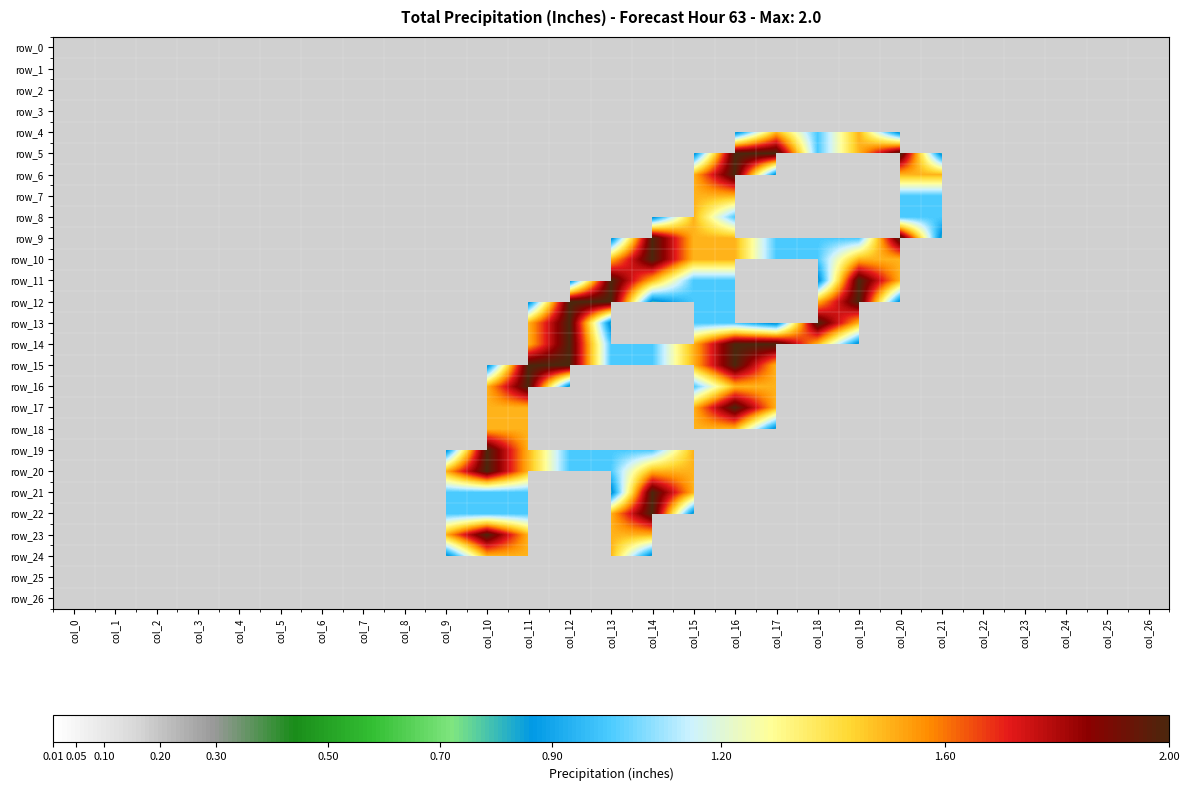

Reading left to right, extract all data points from this chart.

row_0: col_0=0.0	col_1=0.0	col_2=0.0	col_3=0.0	col_4=0.0	col_5=0.0	col_6=0.0	col_7=0.0	col_8=0.0	col_9=0.0	col_10=0.0	col_11=0.0	col_12=0.0	col_13=0.0	col_14=0.0	col_15=0.0	col_16=0.0	col_17=0.0	col_18=0.0	col_19=0.0	col_20=0.0	col_21=0.0	col_22=0.0	col_23=0.0	col_24=0.0	col_25=0.0	col_26=0.0
row_1: col_0=0.0	col_1=0.0	col_2=0.0	col_3=0.0	col_4=0.0	col_5=0.0	col_6=0.0	col_7=0.0	col_8=0.0	col_9=0.0	col_10=0.0	col_11=0.0	col_12=0.0	col_13=0.0	col_14=0.0	col_15=0.0	col_16=0.0	col_17=0.0	col_18=0.0	col_19=0.0	col_20=0.0	col_21=0.0	col_22=0.0	col_23=0.0	col_24=0.0	col_25=0.0	col_26=0.0
row_2: col_0=0.0	col_1=0.0	col_2=0.0	col_3=0.0	col_4=0.0	col_5=0.0	col_6=0.0	col_7=0.0	col_8=0.0	col_9=0.0	col_10=0.0	col_11=0.0	col_12=0.0	col_13=0.0	col_14=0.0	col_15=0.0	col_16=0.0	col_17=0.0	col_18=0.0	col_19=0.0	col_20=0.0	col_21=0.0	col_22=0.0	col_23=0.0	col_24=0.0	col_25=0.0	col_26=0.0
row_3: col_0=0.0	col_1=0.0	col_2=0.0	col_3=0.0	col_4=0.0	col_5=0.0	col_6=0.0	col_7=0.0	col_8=0.0	col_9=0.0	col_10=0.0	col_11=0.0	col_12=0.0	col_13=0.0	col_14=0.0	col_15=0.0	col_16=0.0	col_17=0.0	col_18=0.0	col_19=0.0	col_20=0.0	col_21=0.0	col_22=0.0	col_23=0.0	col_24=0.0	col_25=0.0	col_26=0.0
row_4: col_0=0.0	col_1=0.0	col_2=0.0	col_3=0.0	col_4=0.0	col_5=0.0	col_6=0.0	col_7=0.0	col_8=0.0	col_9=0.0	col_10=0.0	col_11=0.0	col_12=0.0	col_13=0.0	col_14=0.0	col_15=0.0	col_16=0.8	col_17=1.5	col_18=1.0	col_19=1.5	col_20=0.8	col_21=0.0	col_22=0.0	col_23=0.0	col_24=0.0	col_25=0.0	col_26=0.0
row_5: col_0=0.0	col_1=0.0	col_2=0.0	col_3=0.0	col_4=0.0	col_5=0.0	col_6=0.0	col_7=0.0	col_8=0.0	col_9=0.0	col_10=0.0	col_11=0.0	col_12=0.0	col_13=0.0	col_14=0.0	col_15=0.8	col_16=2.0	col_17=2.0	col_18=1.0	col_19=1.5	col_20=2.0	col_21=0.8	col_22=0.0	col_23=0.0	col_24=0.0	col_25=0.0	col_26=0.0
row_6: col_0=0.0	col_1=0.0	col_2=0.0	col_3=0.0	col_4=0.0	col_5=0.0	col_6=0.0	col_7=0.0	col_8=0.0	col_9=0.0	col_10=0.0	col_11=0.0	col_12=0.0	col_13=0.0	col_14=0.0	col_15=1.5	col_16=2.0	col_17=0.8	col_18=0.0	col_19=0.0	col_20=1.5	col_21=1.5	col_22=0.0	col_23=0.0	col_24=0.0	col_25=0.0	col_26=0.0
row_7: col_0=0.0	col_1=0.0	col_2=0.0	col_3=0.0	col_4=0.0	col_5=0.0	col_6=0.0	col_7=0.0	col_8=0.0	col_9=0.0	col_10=0.0	col_11=0.0	col_12=0.0	col_13=0.0	col_14=0.0	col_15=1.5	col_16=1.5	col_17=0.0	col_18=0.0	col_19=0.0	col_20=1.0	col_21=1.0	col_22=0.0	col_23=0.0	col_24=0.0	col_25=0.0	col_26=0.0
row_8: col_0=0.0	col_1=0.0	col_2=0.0	col_3=0.0	col_4=0.0	col_5=0.0	col_6=0.0	col_7=0.0	col_8=0.0	col_9=0.0	col_10=0.0	col_11=0.0	col_12=0.0	col_13=0.0	col_14=0.8	col_15=1.5	col_16=1.0	col_17=0.0	col_18=0.0	col_19=0.0	col_20=1.0	col_21=1.0	col_22=0.0	col_23=0.0	col_24=0.0	col_25=0.0	col_26=0.0
row_9: col_0=0.0	col_1=0.0	col_2=0.0	col_3=0.0	col_4=0.0	col_5=0.0	col_6=0.0	col_7=0.0	col_8=0.0	col_9=0.0	col_10=0.0	col_11=0.0	col_12=0.0	col_13=0.8	col_14=2.0	col_15=1.5	col_16=1.5	col_17=1.0	col_18=1.0	col_19=1.0	col_20=2.0	col_21=0.8	col_22=0.0	col_23=0.0	col_24=0.0	col_25=0.0	col_26=0.0
row_10: col_0=0.0	col_1=0.0	col_2=0.0	col_3=0.0	col_4=0.0	col_5=0.0	col_6=0.0	col_7=0.0	col_8=0.0	col_9=0.0	col_10=0.0	col_11=0.0	col_12=0.0	col_13=1.5	col_14=2.0	col_15=1.5	col_16=1.5	col_17=1.0	col_18=1.0	col_19=1.5	col_20=1.5	col_21=0.0	col_22=0.0	col_23=0.0	col_24=0.0	col_25=0.0	col_26=0.0
row_11: col_0=0.0	col_1=0.0	col_2=0.0	col_3=0.0	col_4=0.0	col_5=0.0	col_6=0.0	col_7=0.0	col_8=0.0	col_9=0.0	col_10=0.0	col_11=0.0	col_12=0.8	col_13=2.0	col_14=1.5	col_15=1.0	col_16=1.0	col_17=0.0	col_18=0.8	col_19=2.0	col_20=1.5	col_21=0.0	col_22=0.0	col_23=0.0	col_24=0.0	col_25=0.0	col_26=0.0
row_12: col_0=0.0	col_1=0.0	col_2=0.0	col_3=0.0	col_4=0.0	col_5=0.0	col_6=0.0	col_7=0.0	col_8=0.0	col_9=0.0	col_10=0.0	col_11=0.8	col_12=2.0	col_13=2.0	col_14=0.8	col_15=1.0	col_16=1.0	col_17=0.0	col_18=1.5	col_19=2.0	col_20=0.8	col_21=0.0	col_22=0.0	col_23=0.0	col_24=0.0	col_25=0.0	col_26=0.0
row_13: col_0=0.0	col_1=0.0	col_2=0.0	col_3=0.0	col_4=0.0	col_5=0.0	col_6=0.0	col_7=0.0	col_8=0.0	col_9=0.0	col_10=0.0	col_11=1.5	col_12=2.0	col_13=0.8	col_14=0.0	col_15=1.0	col_16=1.0	col_17=0.8	col_18=2.0	col_19=1.5	col_20=0.0	col_21=0.0	col_22=0.0	col_23=0.0	col_24=0.0	col_25=0.0	col_26=0.0
row_14: col_0=0.0	col_1=0.0	col_2=0.0	col_3=0.0	col_4=0.0	col_5=0.0	col_6=0.0	col_7=0.0	col_8=0.0	col_9=0.0	col_10=0.0	col_11=1.5	col_12=2.0	col_13=1.0	col_14=1.0	col_15=1.5	col_16=2.0	col_17=2.0	col_18=1.5	col_19=0.8	col_20=0.0	col_21=0.0	col_22=0.0	col_23=0.0	col_24=0.0	col_25=0.0	col_26=0.0
row_15: col_0=0.0	col_1=0.0	col_2=0.0	col_3=0.0	col_4=0.0	col_5=0.0	col_6=0.0	col_7=0.0	col_8=0.0	col_9=0.0	col_10=0.8	col_11=2.0	col_12=2.0	col_13=1.0	col_14=1.0	col_15=1.5	col_16=2.0	col_17=1.5	col_18=0.0	col_19=0.0	col_20=0.0	col_21=0.0	col_22=0.0	col_23=0.0	col_24=0.0	col_25=0.0	col_26=0.0
row_16: col_0=0.0	col_1=0.0	col_2=0.0	col_3=0.0	col_4=0.0	col_5=0.0	col_6=0.0	col_7=0.0	col_8=0.0	col_9=0.0	col_10=1.5	col_11=2.0	col_12=0.8	col_13=0.0	col_14=0.0	col_15=1.0	col_16=1.5	col_17=1.5	col_18=0.0	col_19=0.0	col_20=0.0	col_21=0.0	col_22=0.0	col_23=0.0	col_24=0.0	col_25=0.0	col_26=0.0
row_17: col_0=0.0	col_1=0.0	col_2=0.0	col_3=0.0	col_4=0.0	col_5=0.0	col_6=0.0	col_7=0.0	col_8=0.0	col_9=0.0	col_10=1.5	col_11=1.5	col_12=0.0	col_13=0.0	col_14=0.0	col_15=1.5	col_16=2.0	col_17=1.5	col_18=0.0	col_19=0.0	col_20=0.0	col_21=0.0	col_22=0.0	col_23=0.0	col_24=0.0	col_25=0.0	col_26=0.0
row_18: col_0=0.0	col_1=0.0	col_2=0.0	col_3=0.0	col_4=0.0	col_5=0.0	col_6=0.0	col_7=0.0	col_8=0.0	col_9=0.0	col_10=1.5	col_11=1.5	col_12=0.0	col_13=0.0	col_14=0.0	col_15=1.5	col_16=1.5	col_17=0.8	col_18=0.0	col_19=0.0	col_20=0.0	col_21=0.0	col_22=0.0	col_23=0.0	col_24=0.0	col_25=0.0	col_26=0.0
row_19: col_0=0.0	col_1=0.0	col_2=0.0	col_3=0.0	col_4=0.0	col_5=0.0	col_6=0.0	col_7=0.0	col_8=0.0	col_9=0.8	col_10=2.0	col_11=1.5	col_12=1.0	col_13=1.0	col_14=1.0	col_15=1.5	col_16=0.0	col_17=0.0	col_18=0.0	col_19=0.0	col_20=0.0	col_21=0.0	col_22=0.0	col_23=0.0	col_24=0.0	col_25=0.0	col_26=0.0
row_20: col_0=0.0	col_1=0.0	col_2=0.0	col_3=0.0	col_4=0.0	col_5=0.0	col_6=0.0	col_7=0.0	col_8=0.0	col_9=1.5	col_10=2.0	col_11=1.5	col_12=1.0	col_13=1.0	col_14=1.5	col_15=1.5	col_16=0.0	col_17=0.0	col_18=0.0	col_19=0.0	col_20=0.0	col_21=0.0	col_22=0.0	col_23=0.0	col_24=0.0	col_25=0.0	col_26=0.0
row_21: col_0=0.0	col_1=0.0	col_2=0.0	col_3=0.0	col_4=0.0	col_5=0.0	col_6=0.0	col_7=0.0	col_8=0.0	col_9=1.0	col_10=1.0	col_11=1.0	col_12=0.0	col_13=0.8	col_14=2.0	col_15=1.5	col_16=0.0	col_17=0.0	col_18=0.0	col_19=0.0	col_20=0.0	col_21=0.0	col_22=0.0	col_23=0.0	col_24=0.0	col_25=0.0	col_26=0.0
row_22: col_0=0.0	col_1=0.0	col_2=0.0	col_3=0.0	col_4=0.0	col_5=0.0	col_6=0.0	col_7=0.0	col_8=0.0	col_9=1.0	col_10=1.0	col_11=1.0	col_12=0.0	col_13=1.5	col_14=2.0	col_15=0.8	col_16=0.0	col_17=0.0	col_18=0.0	col_19=0.0	col_20=0.0	col_21=0.0	col_22=0.0	col_23=0.0	col_24=0.0	col_25=0.0	col_26=0.0
row_23: col_0=0.0	col_1=0.0	col_2=0.0	col_3=0.0	col_4=0.0	col_5=0.0	col_6=0.0	col_7=0.0	col_8=0.0	col_9=1.5	col_10=2.0	col_11=1.5	col_12=0.0	col_13=1.5	col_14=1.5	col_15=0.0	col_16=0.0	col_17=0.0	col_18=0.0	col_19=0.0	col_20=0.0	col_21=0.0	col_22=0.0	col_23=0.0	col_24=0.0	col_25=0.0	col_26=0.0
row_24: col_0=0.0	col_1=0.0	col_2=0.0	col_3=0.0	col_4=0.0	col_5=0.0	col_6=0.0	col_7=0.0	col_8=0.0	col_9=0.8	col_10=1.5	col_11=1.5	col_12=1.0	col_13=1.5	col_14=0.8	col_15=0.0	col_16=0.0	col_17=0.0	col_18=0.0	col_19=0.0	col_20=0.0	col_21=0.0	col_22=0.0	col_23=0.0	col_24=0.0	col_25=0.0	col_26=0.0
row_25: col_0=0.0	col_1=0.0	col_2=0.0	col_3=0.0	col_4=0.0	col_5=0.0	col_6=0.0	col_7=0.0	col_8=0.0	col_9=0.0	col_10=0.0	col_11=0.0	col_12=0.0	col_13=0.0	col_14=0.0	col_15=0.0	col_16=0.0	col_17=0.0	col_18=0.0	col_19=0.0	col_20=0.0	col_21=0.0	col_22=0.0	col_23=0.0	col_24=0.0	col_25=0.0	col_26=0.0
row_26: col_0=0.0	col_1=0.0	col_2=0.0	col_3=0.0	col_4=0.0	col_5=0.0	col_6=0.0	col_7=0.0	col_8=0.0	col_9=0.0	col_10=0.0	col_11=0.0	col_12=0.0	col_13=0.0	col_14=0.0	col_15=0.0	col_16=0.0	col_17=0.0	col_18=0.0	col_19=0.0	col_20=0.0	col_21=0.0	col_22=0.0	col_23=0.0	col_24=0.0	col_25=0.0	col_26=0.0